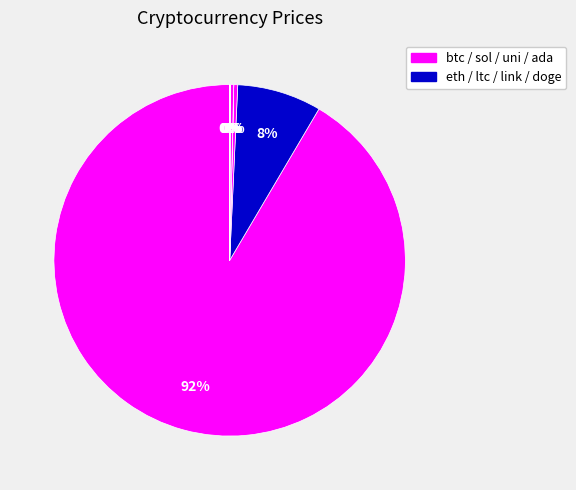

Count the number of slices in the pie.

8